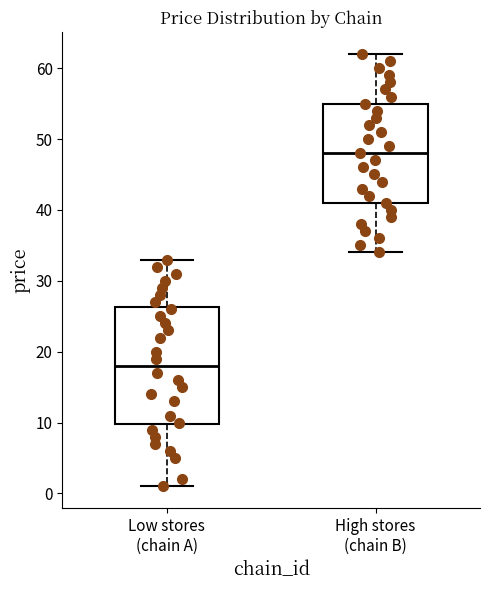

Reading left to right, read every box against the y-axis: the position of its median line, the range the box covers, and the ends of its whiskers. The values are not printed on the chart, so give them approximately, as read against the axis.

Low stores (chain A): median 18, box 10 to 26, whiskers 1 to 33
High stores (chain B): median 48, box 41 to 55, whiskers 34 to 62